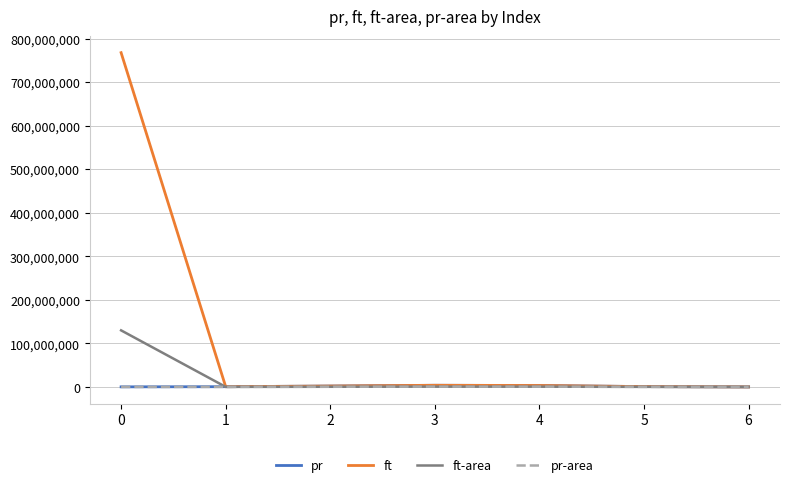

Does the chart display data point markers on the line(s)?

No